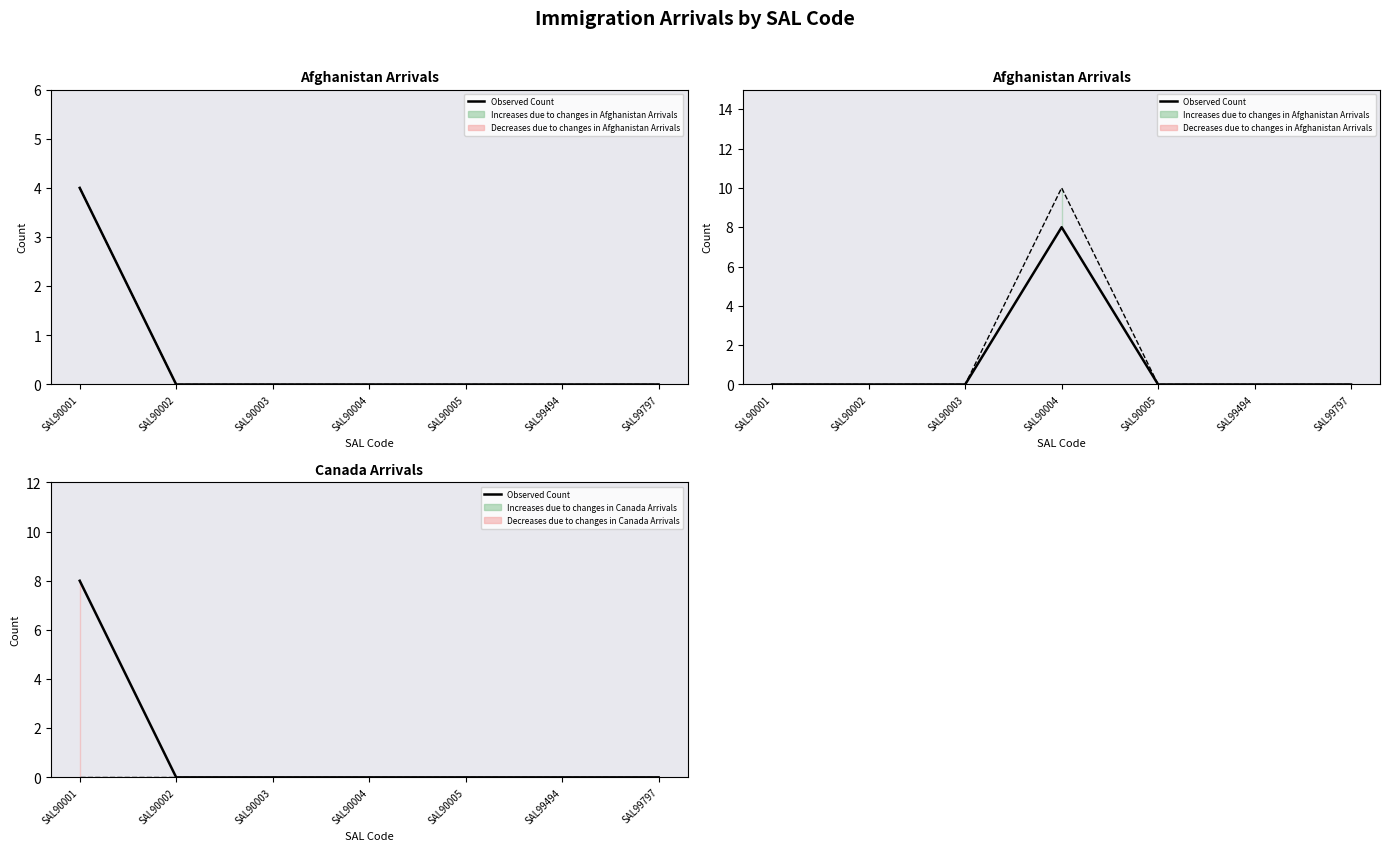

Is it true that Observed Count (s1) equals 0 at SAL99797?

True